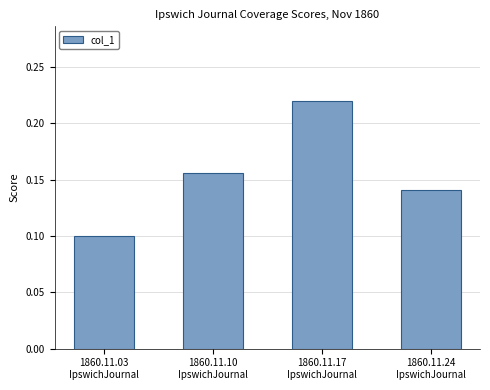

Count the values in the range 0 to 1.

4